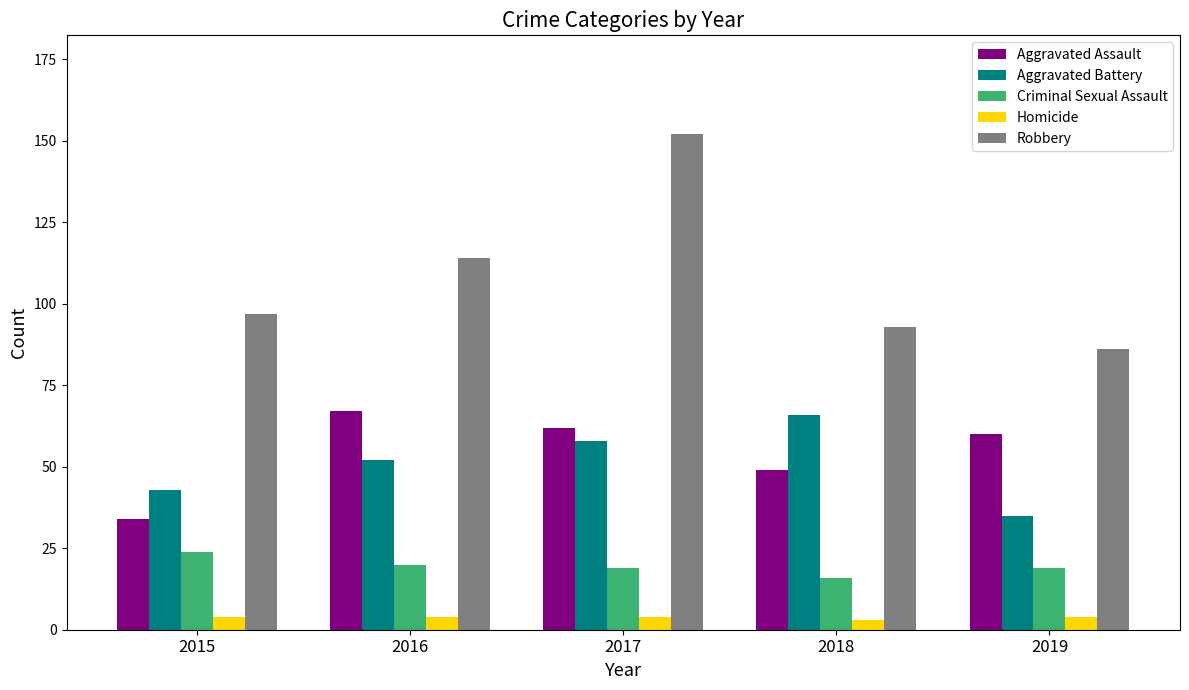

Is the value of Criminal Sexual Assault at 2018 greater than the value of Aggravated Battery at 2015?

No